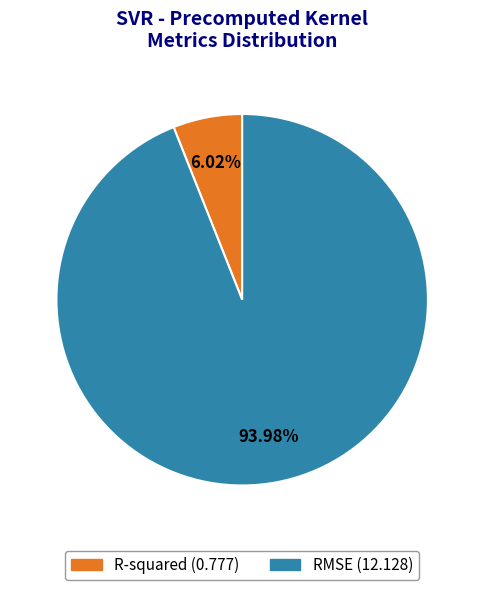

Does any single category account for the majority?

Yes